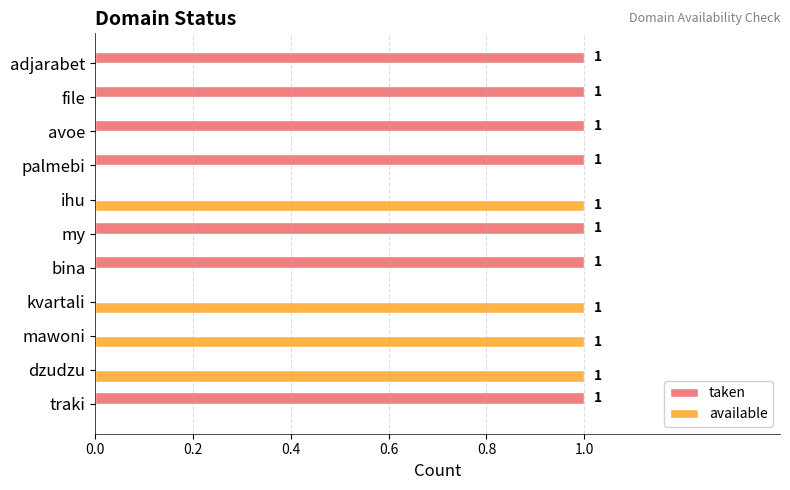

True or false: available has a value of 0 at my.

True